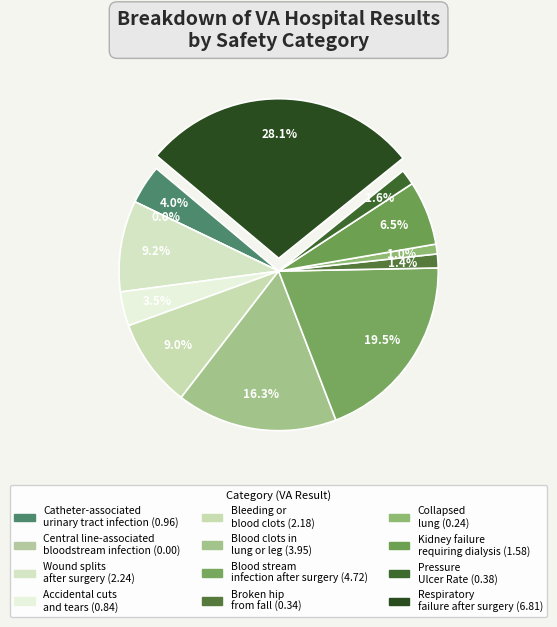

To the nearest percent, what is the combined percentage of Accidental cuts
and tears and Respiratory
failure after surgery?

32%